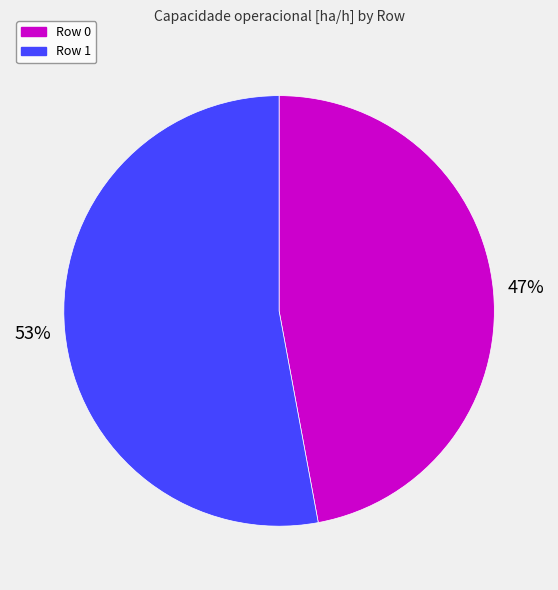

To the nearest percent, what portion does Row 1 represent?

53%